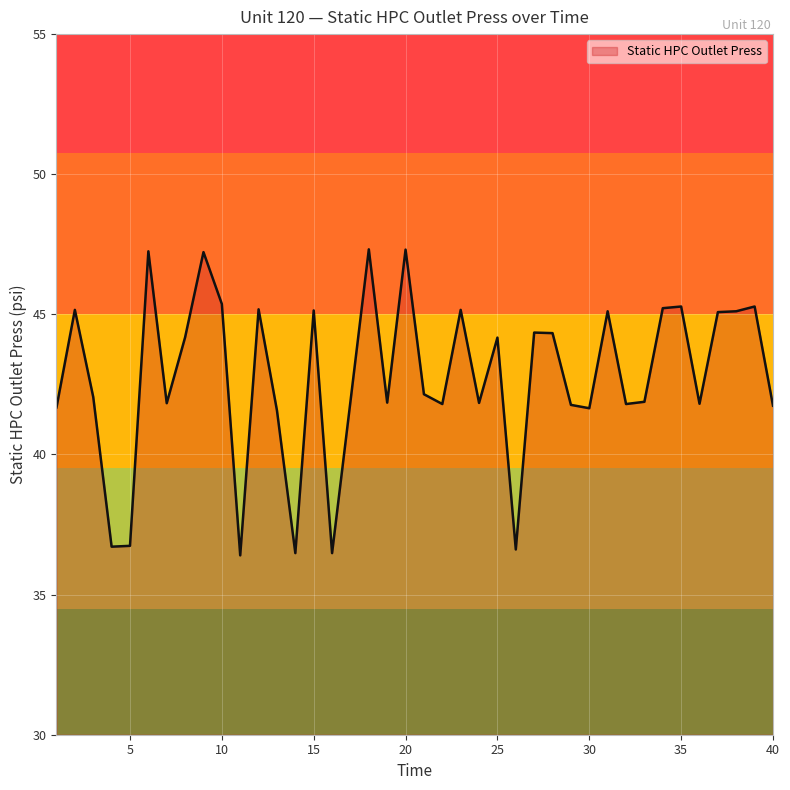

What is the difference between the second highest and minimum values?

10.9